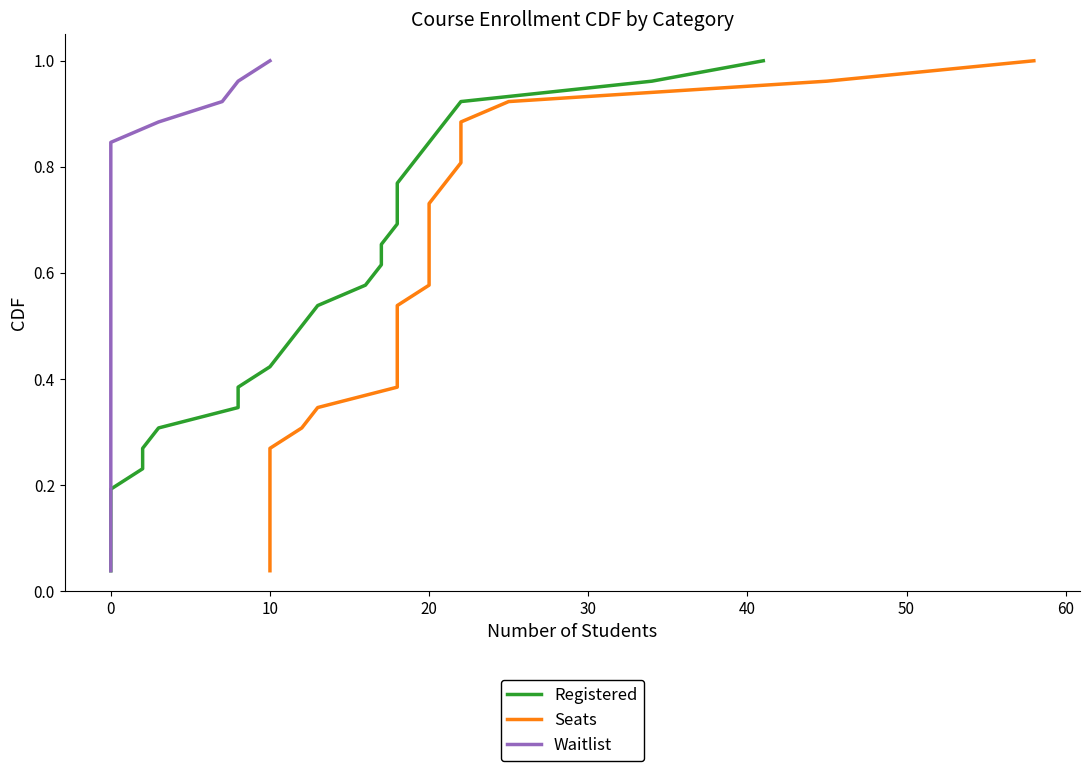

True or false: Registered and Seats intersect in this chart.

False